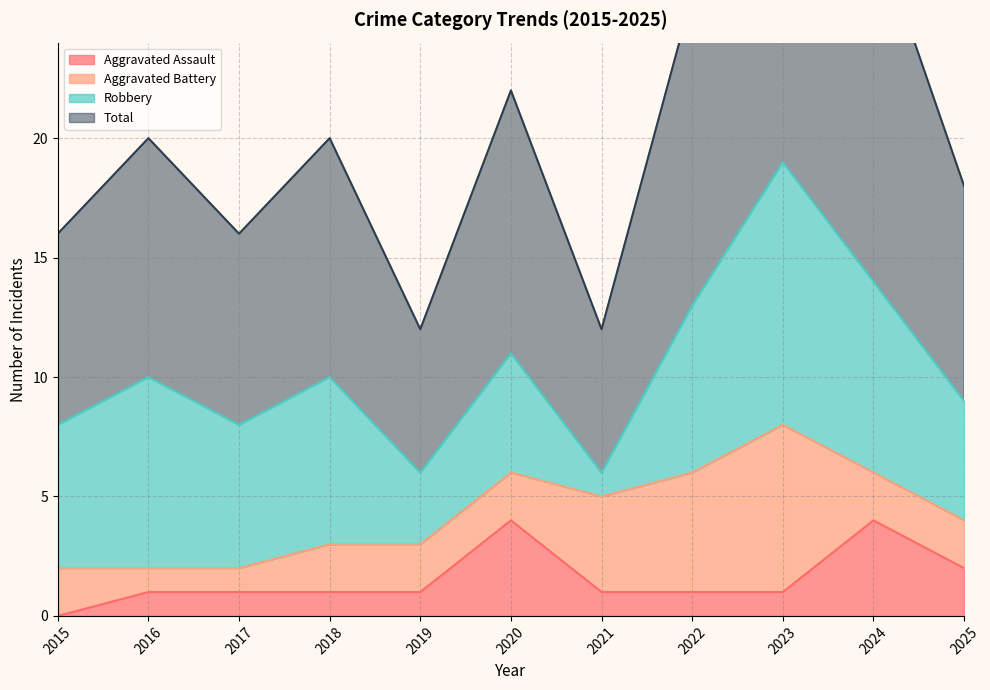

Rank the categories by Aggravated Assault value from lowest to highest.

2015, 2016, 2017, 2018, 2019, 2021, 2022, 2023, 2025, 2020, 2024